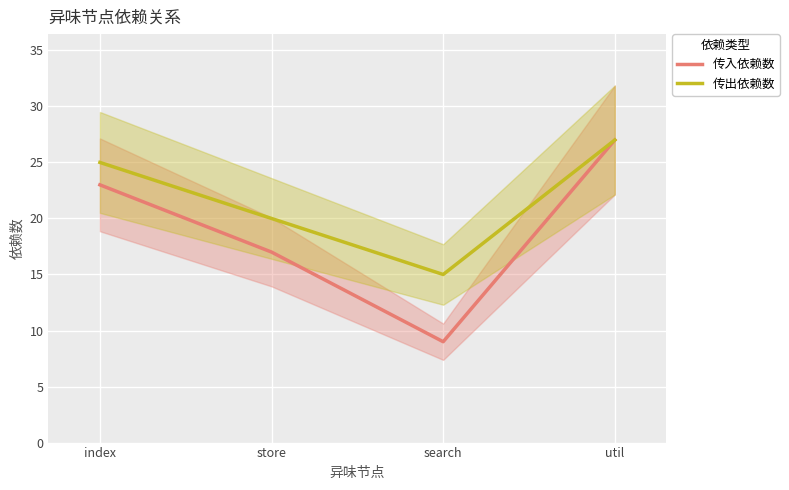

Is it true that 传入依赖数 equals 17 at store?

True